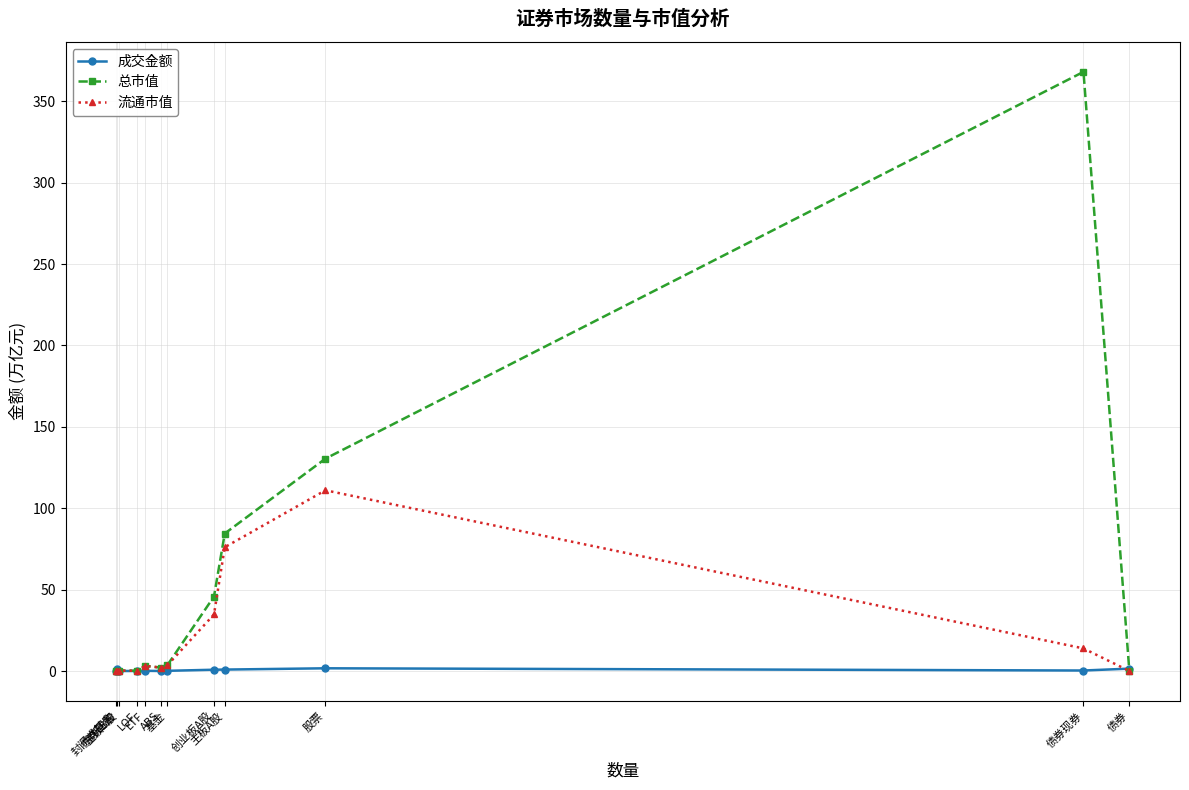

What is the highest value of the 流通市值 series?

111.0